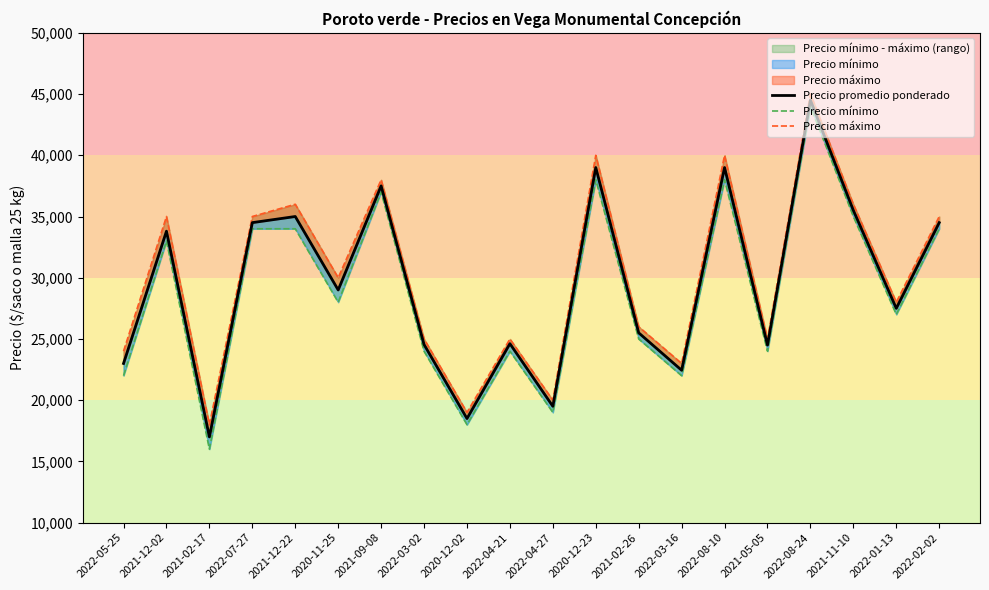

Where does the Precio promedio ponderado series first go above 29000?

2021-12-02